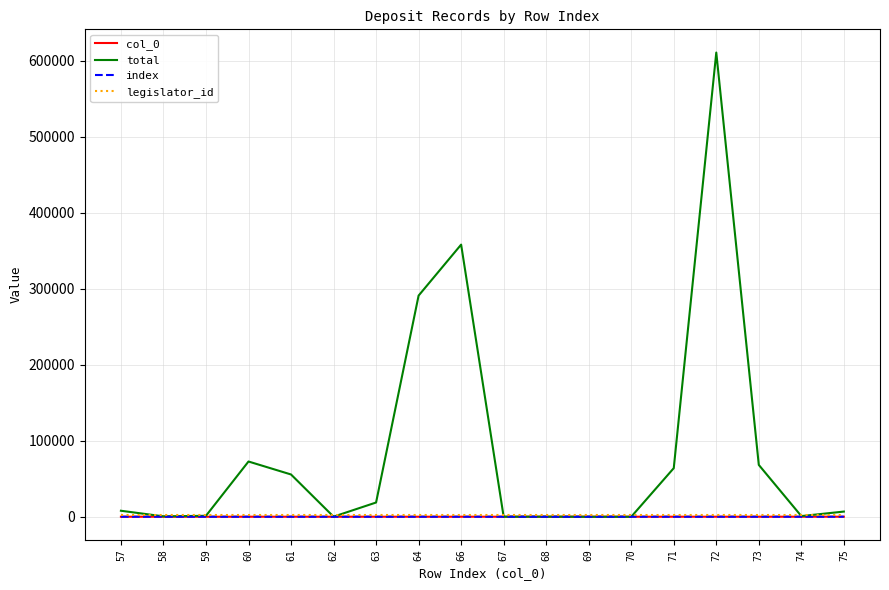

At 61, list the series in order from smallest to largest.

col_0, index, legislator_id, total